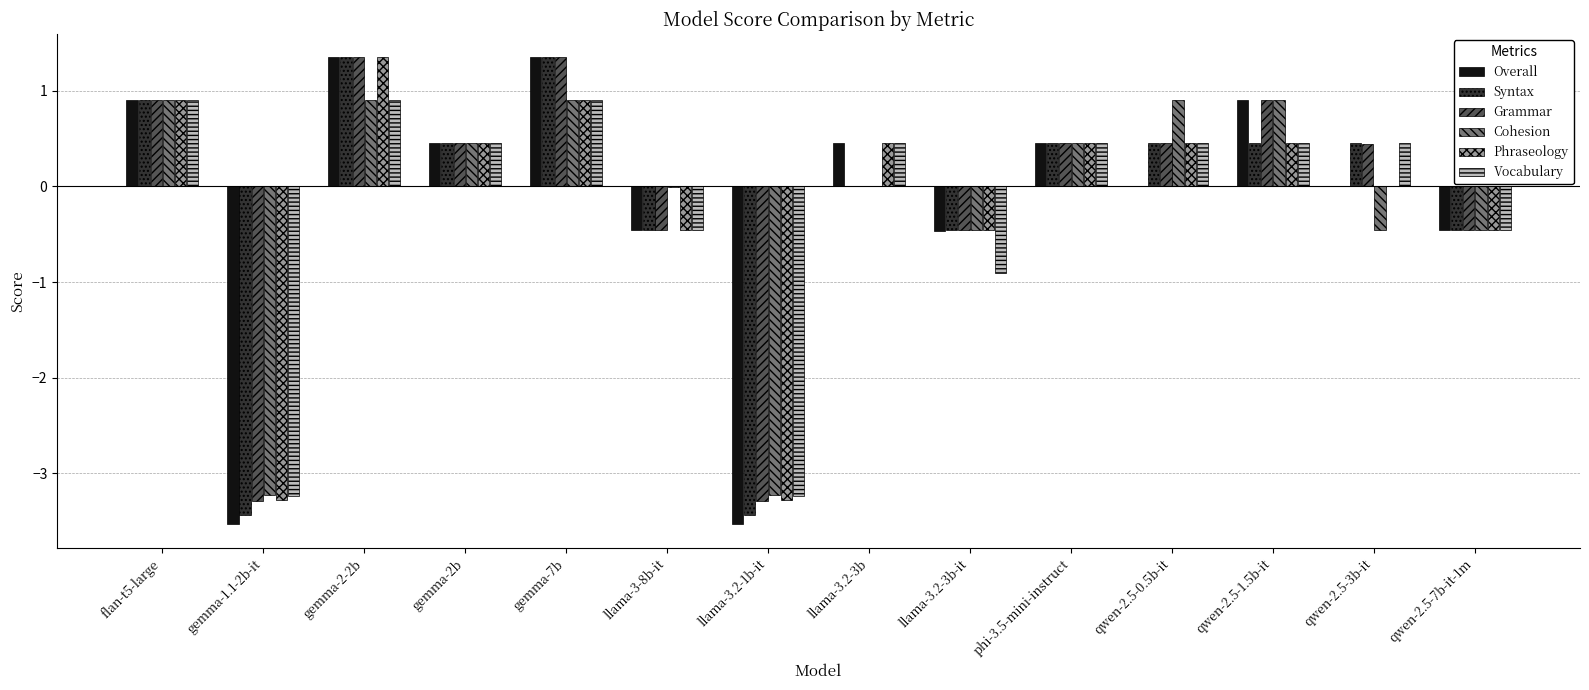

What is the sum of all Syntax values?

-2.4